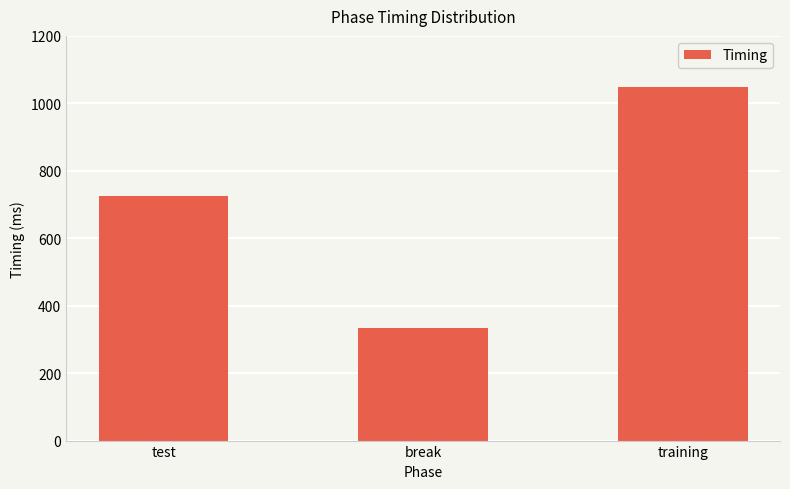

What is the greatest value displayed?

1049.9